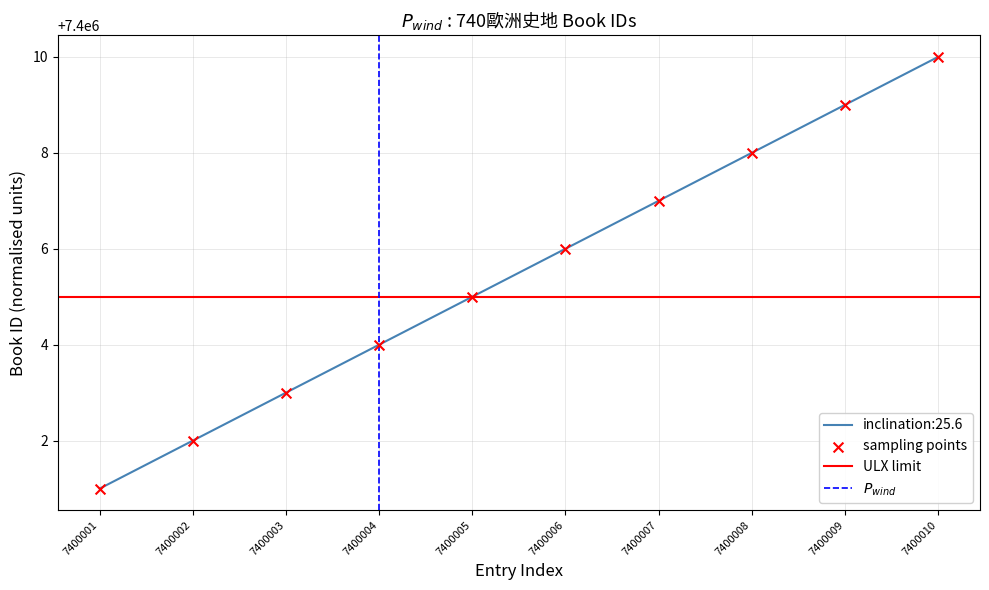

Which has a higher value, 7400001 or 7400006?

7400006